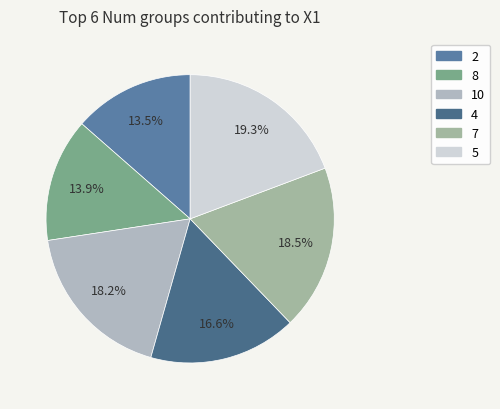

How many segments does this pie chart have?

6